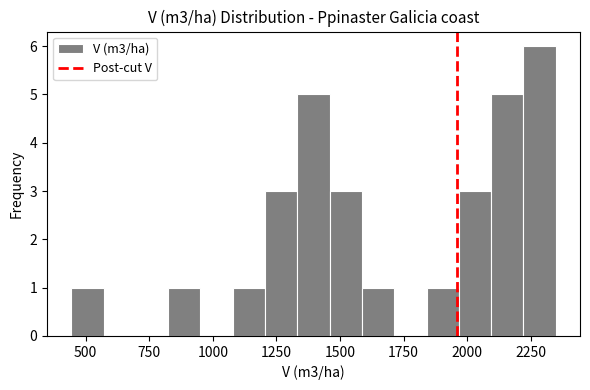

Around what value on the x-axis is the tallest bar? Give the approximate position of its centre, as read against the axis.

2300